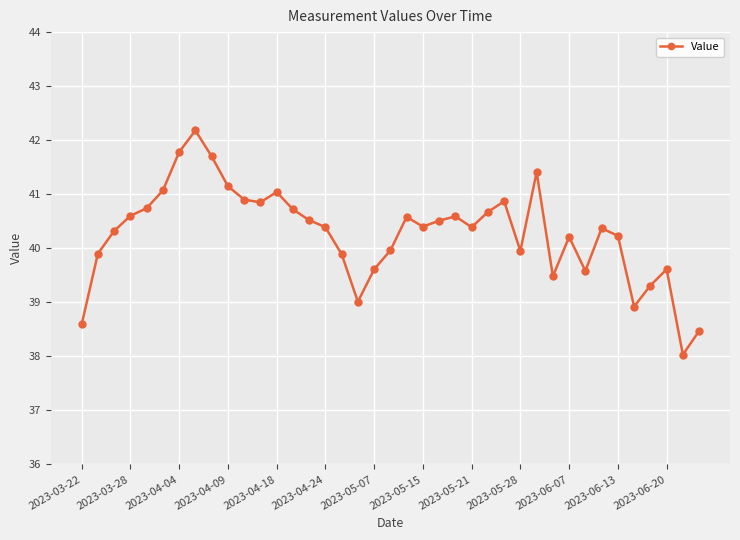

True or false: there are more than 2 points higher than both neighbors.

True